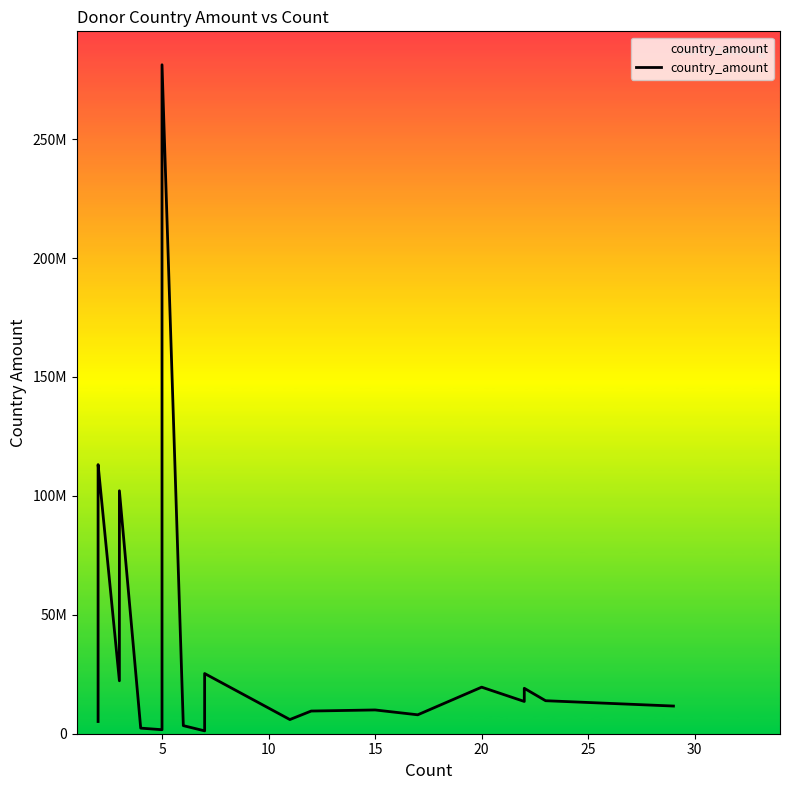

Which has a higher value, 20 or 5?

20